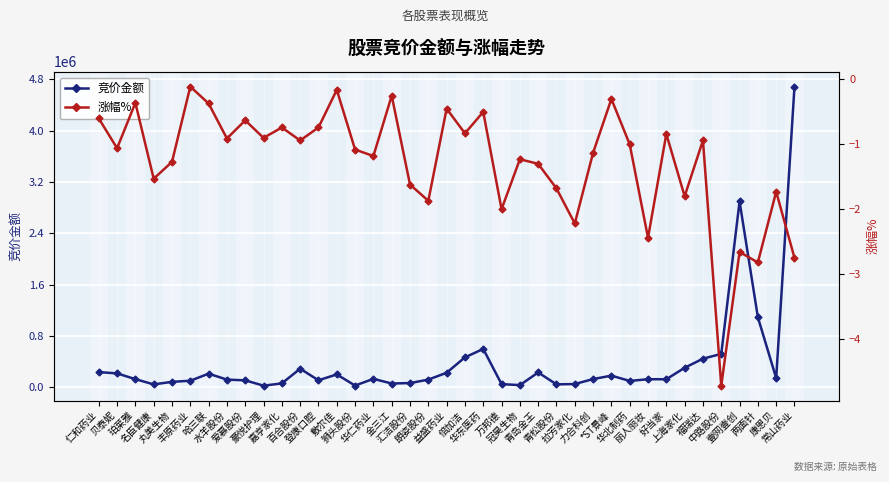

What are all the series names shown in the legend?

竞价金额, 涨幅%